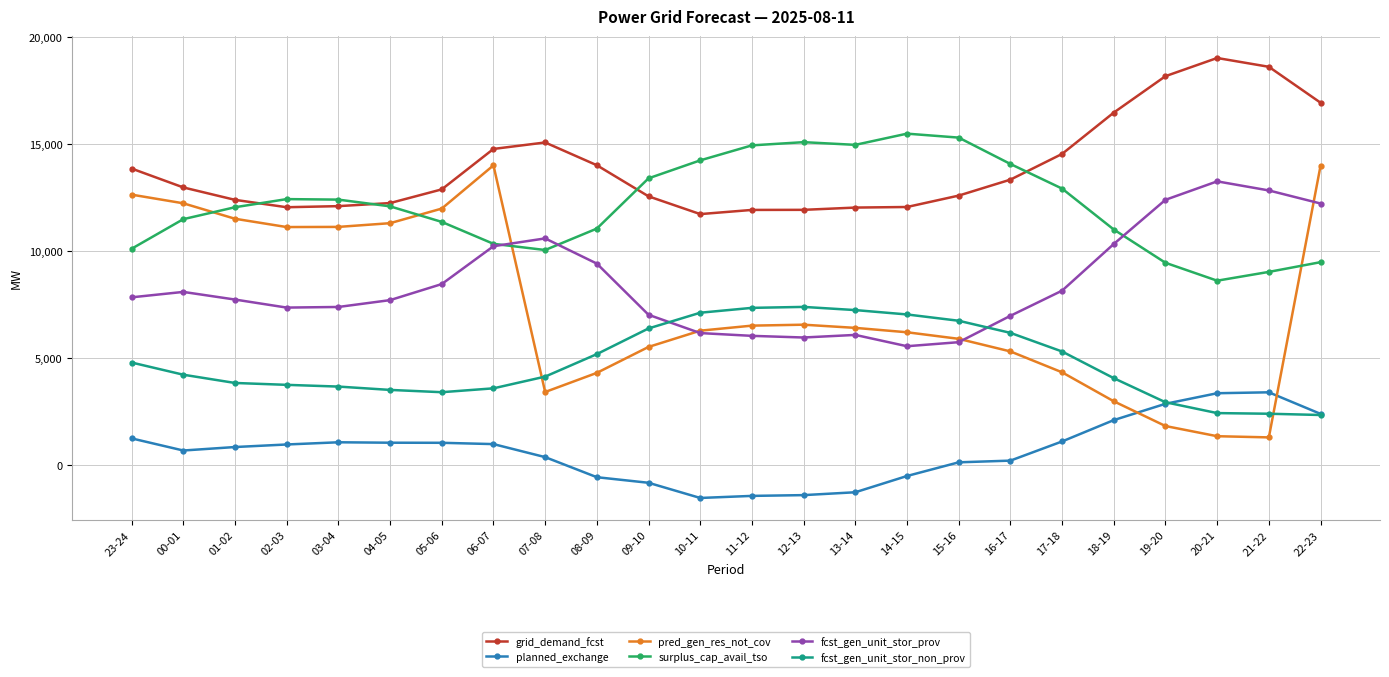

What is the total value across all series at 20-21?

48003